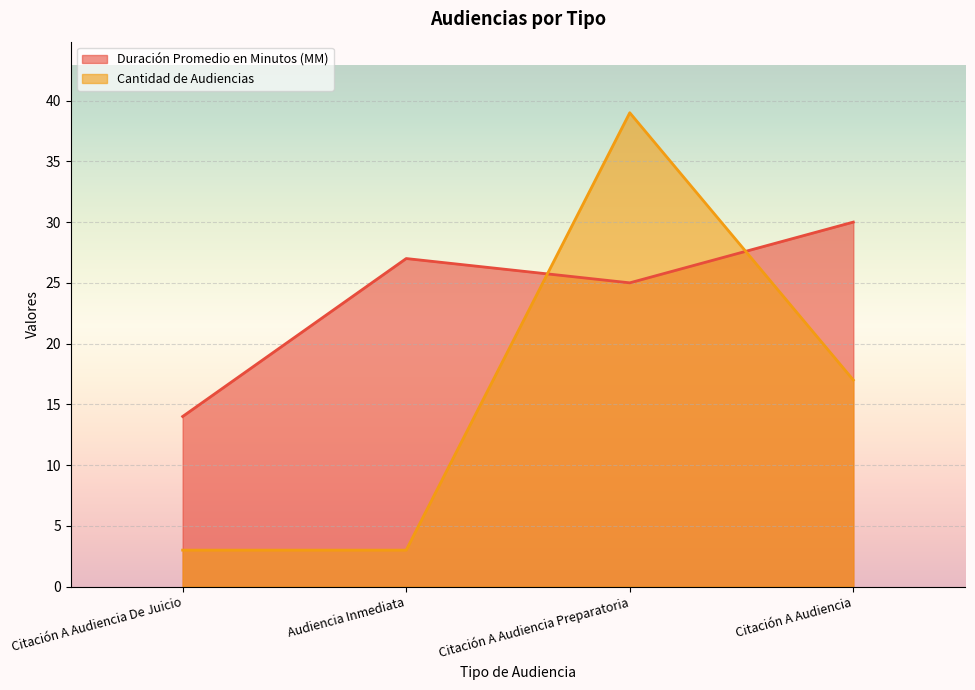

At which label is Duración Promedio en Minutos (MM) closest to 22?

Citación A Audiencia Preparatoria